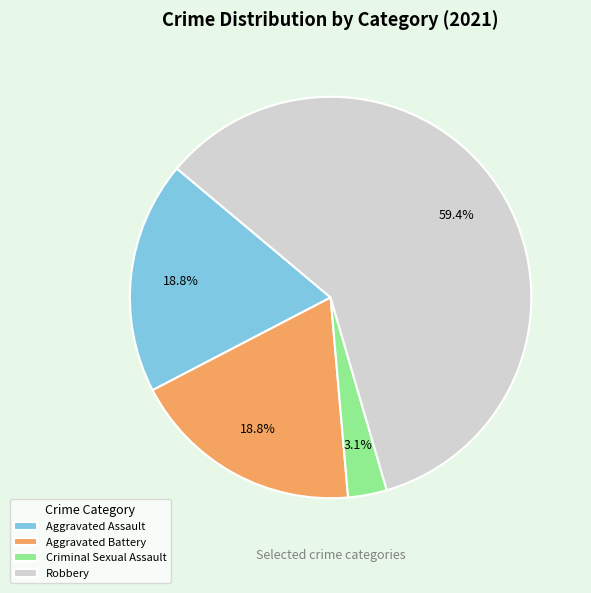

Which category has the biggest portion of the pie?

Robbery